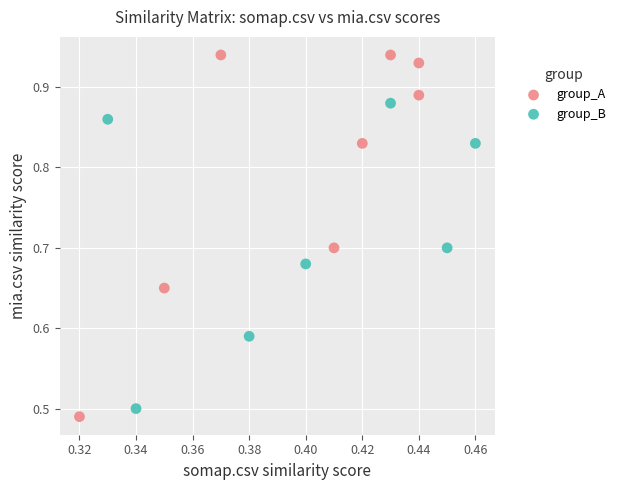

Which series has the widest spread of Y values?

group_A